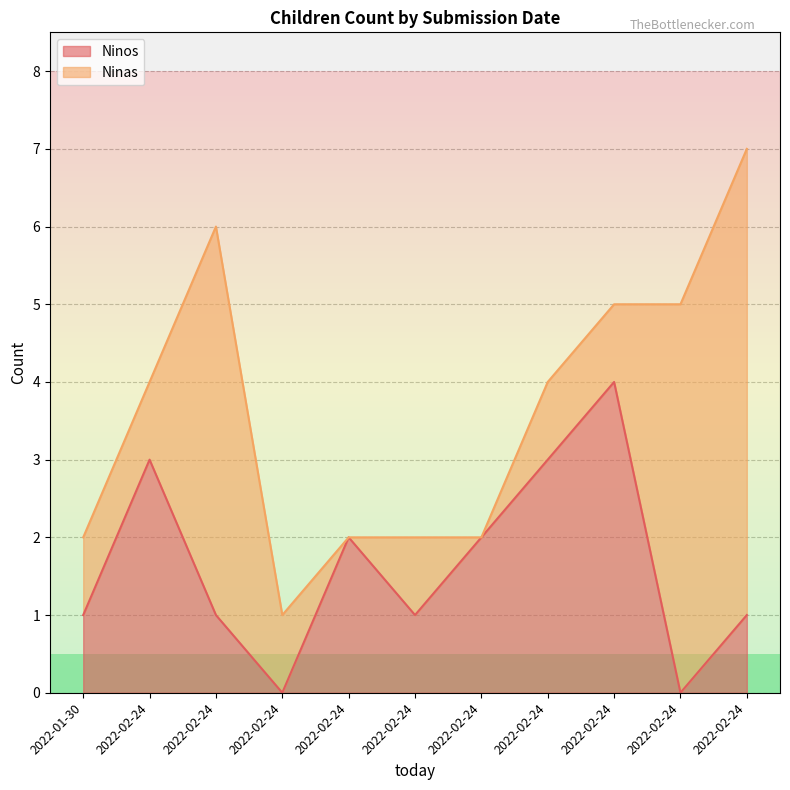

What is the difference between the second highest and second lowest values?

3